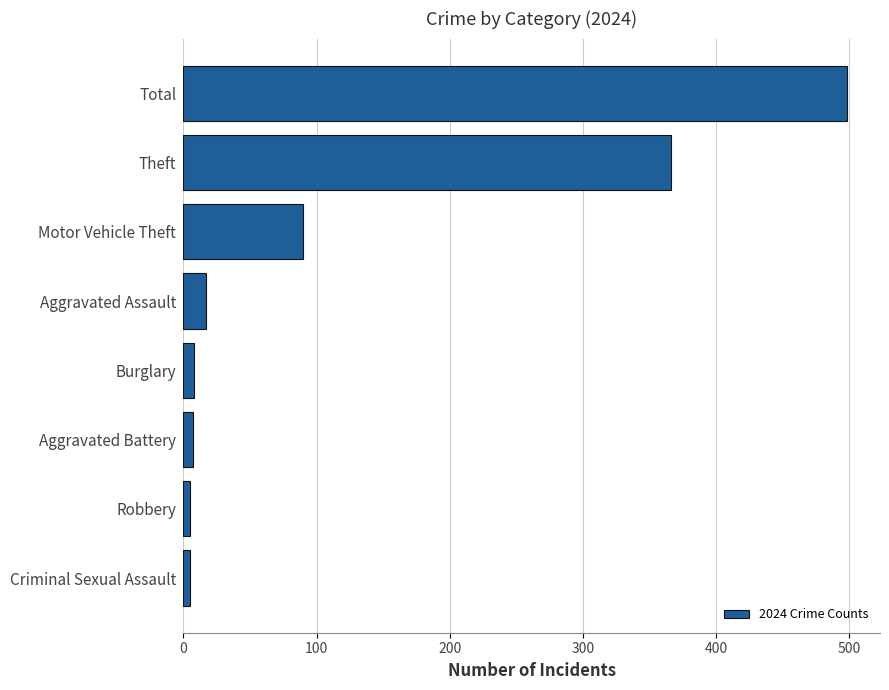

True or false: the data shows 498 at Total.

True